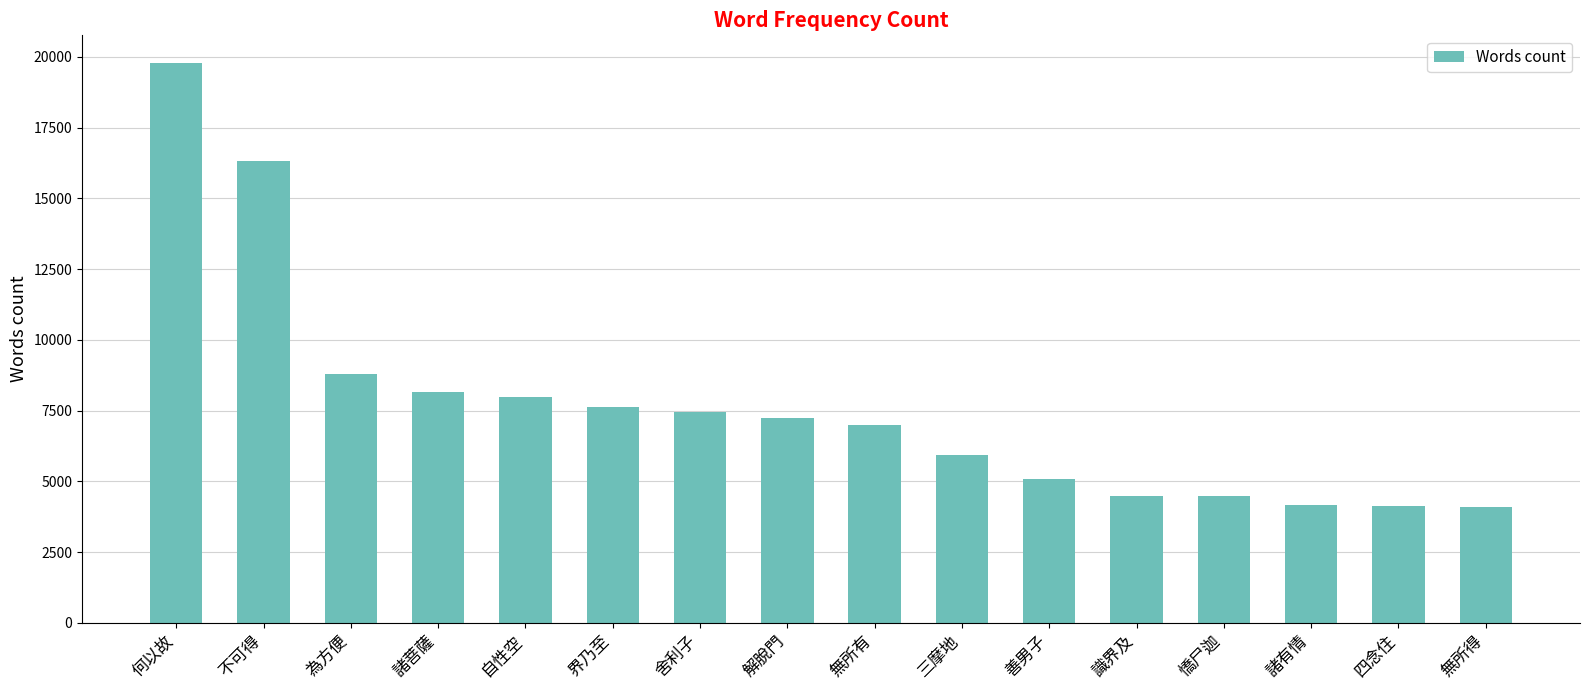

How many data points are less than 7226?

8